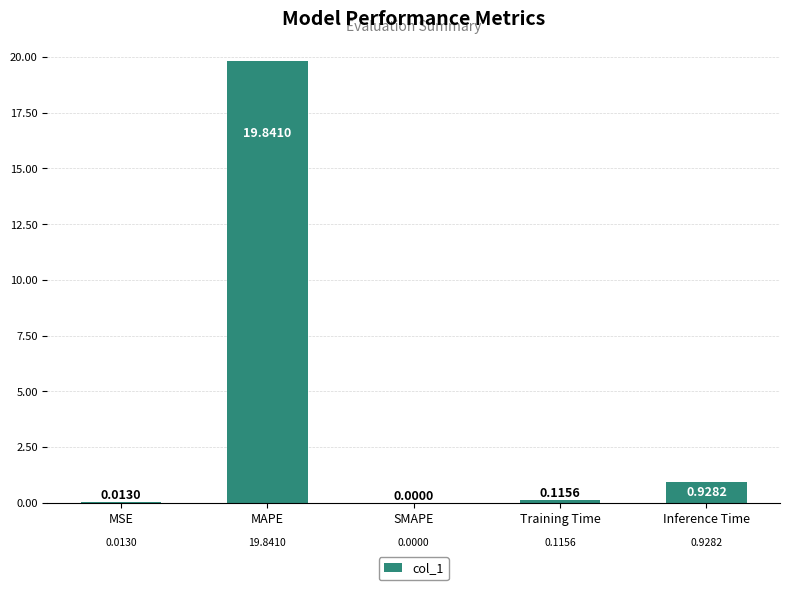

How many values are above zero?

4